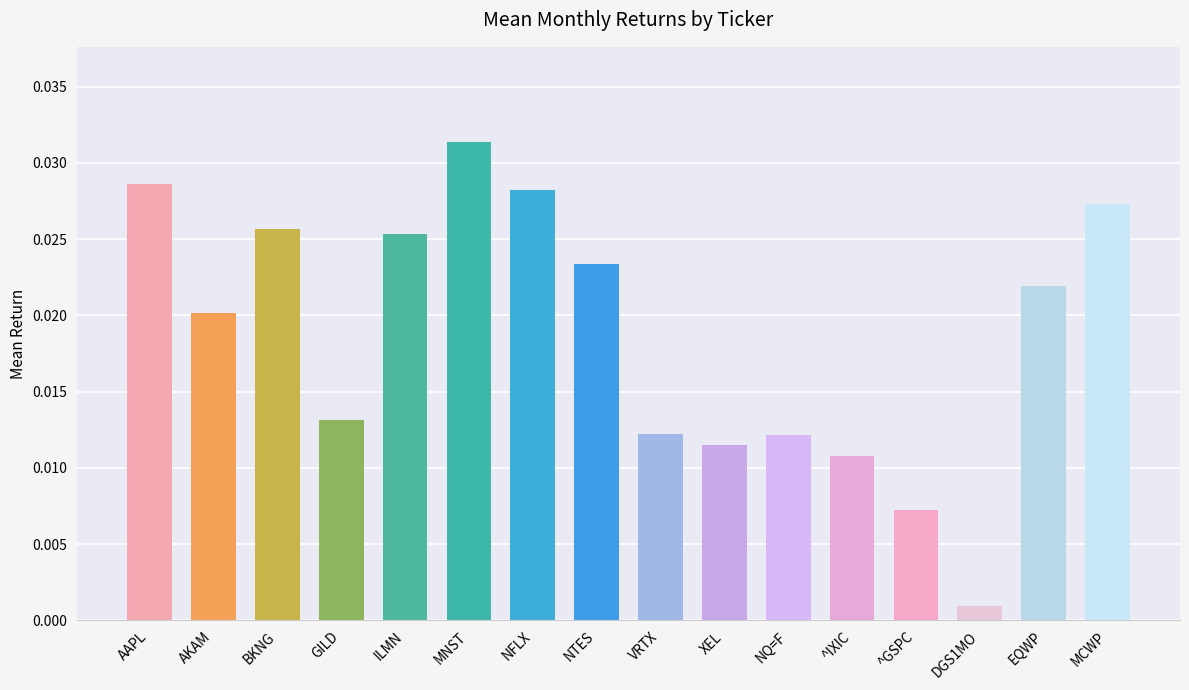

At which label is the value closest to 0?

DGS1MO